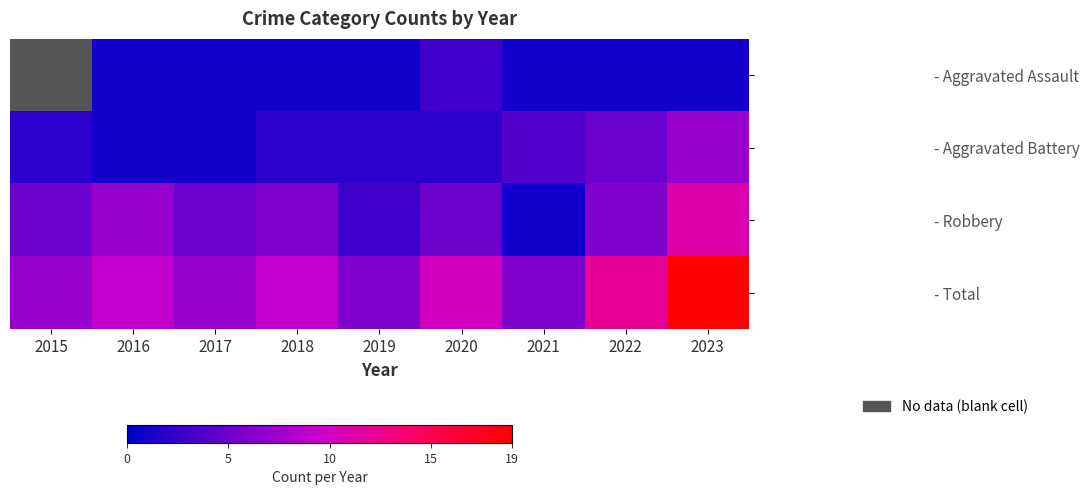

Which label corresponds to the smallest value in the chart?

2016